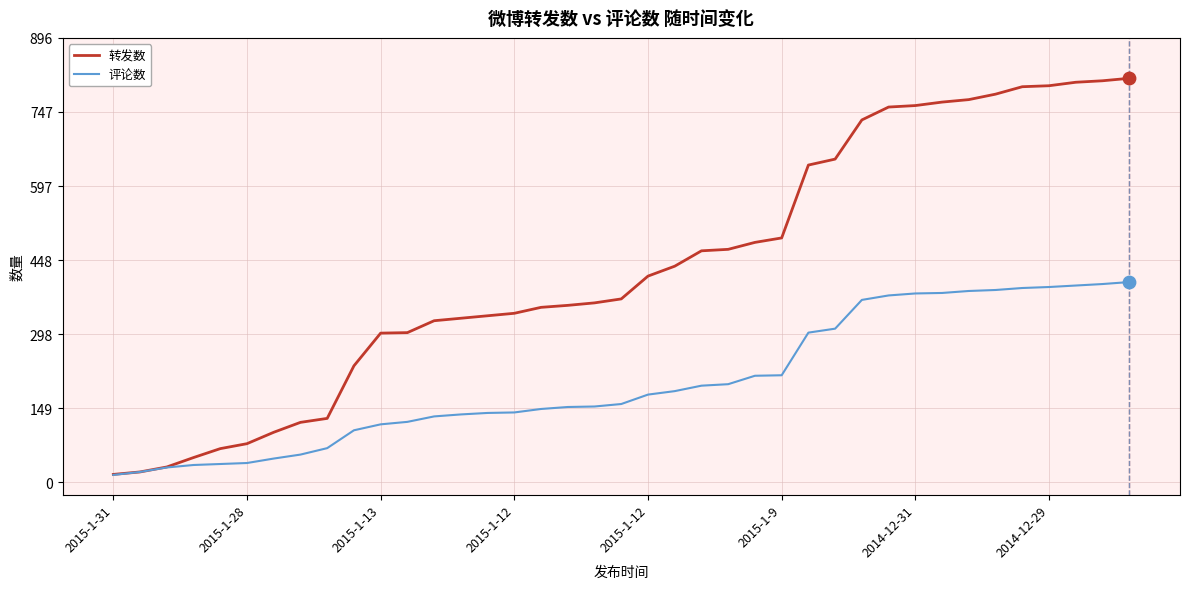

Which series has the largest total across all categories?

转发数